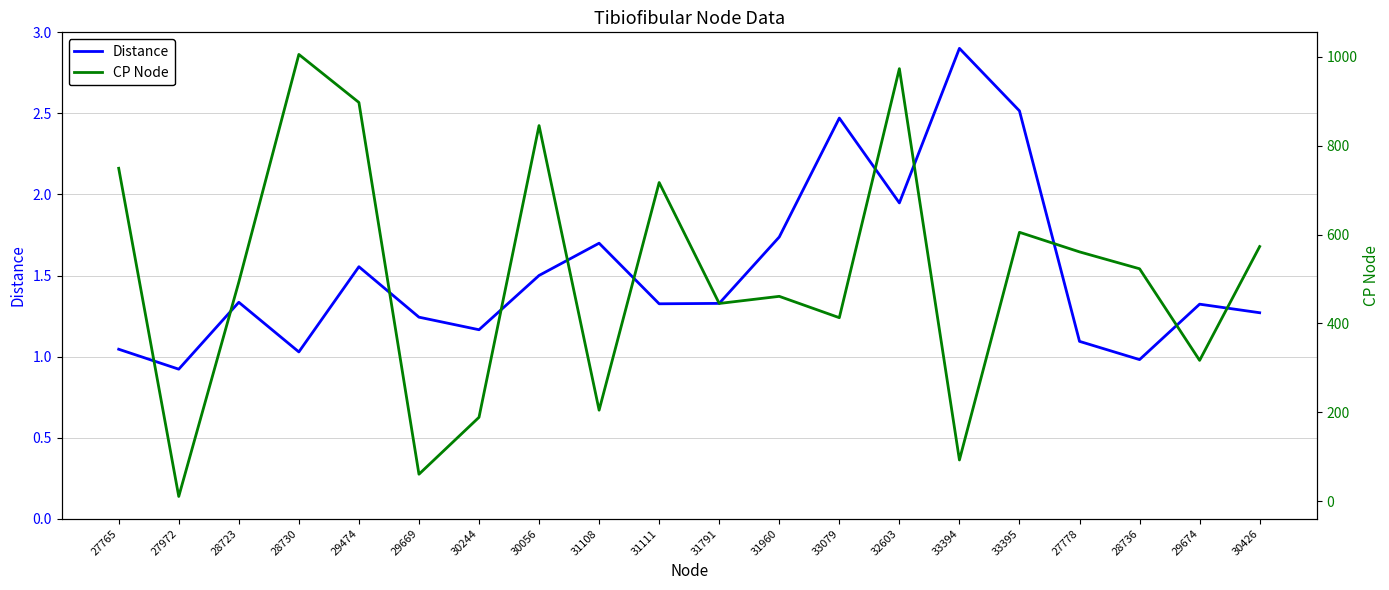

Reading left to right, extract all data points from this chart.

Distance: 27765=1.0	27972=0.9	28723=1.3	28730=1.0	29474=1.6	29669=1.2	30244=1.2	30056=1.5	31108=1.7	31111=1.3	31791=1.3	31960=1.7	33079=2.5	32603=1.9	33394=2.9	33395=2.5	27778=1.1	28736=1.0	29674=1.3	30426=1.3
CP Node: 27765=749.0	27972=11.0	28723=493.0	28730=1005.0	29474=897.0	29669=61.0	30244=189.0	30056=845.0	31108=205.0	31111=717.0	31791=445.0	31960=461.0	33079=413.0	32603=973.0	33394=93.0	33395=605.0	27778=561.0	28736=523.0	29674=317.0	30426=573.0